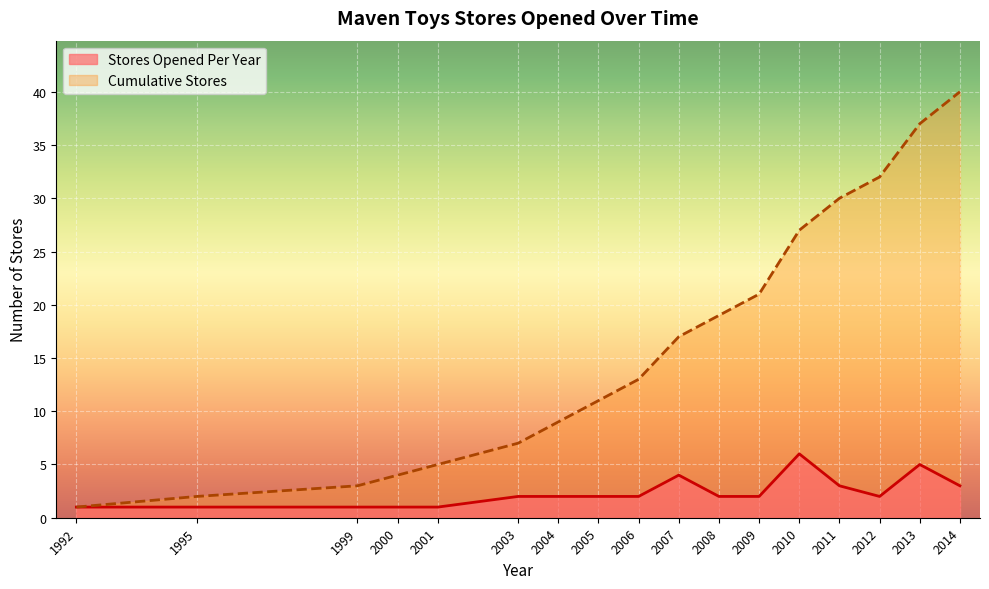

Which category has the highest value in the Stores Opened Per Year series?

2010